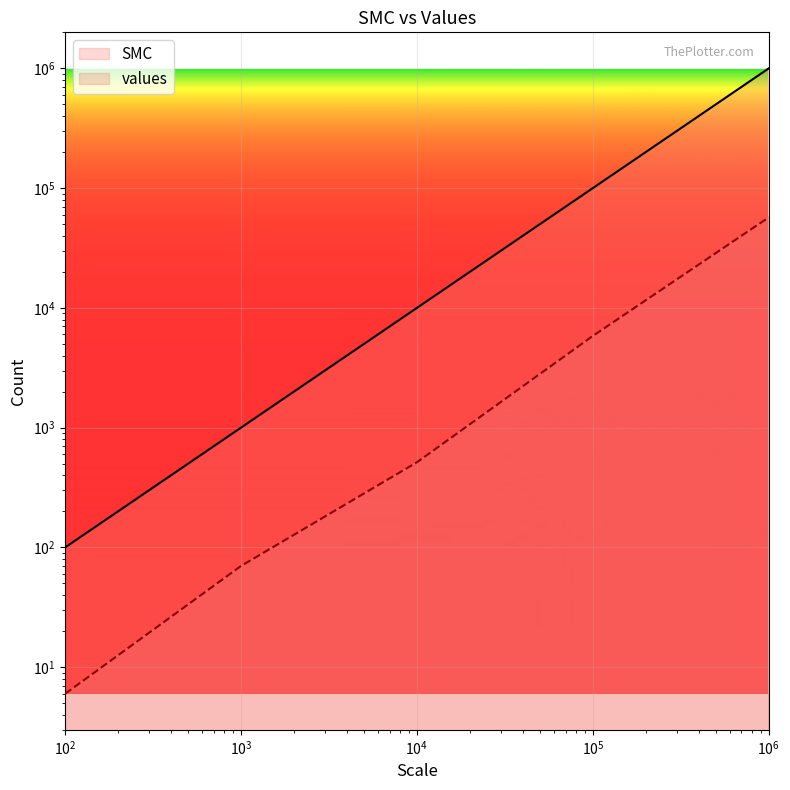

True or false: values and SMC intersect in this chart.

False